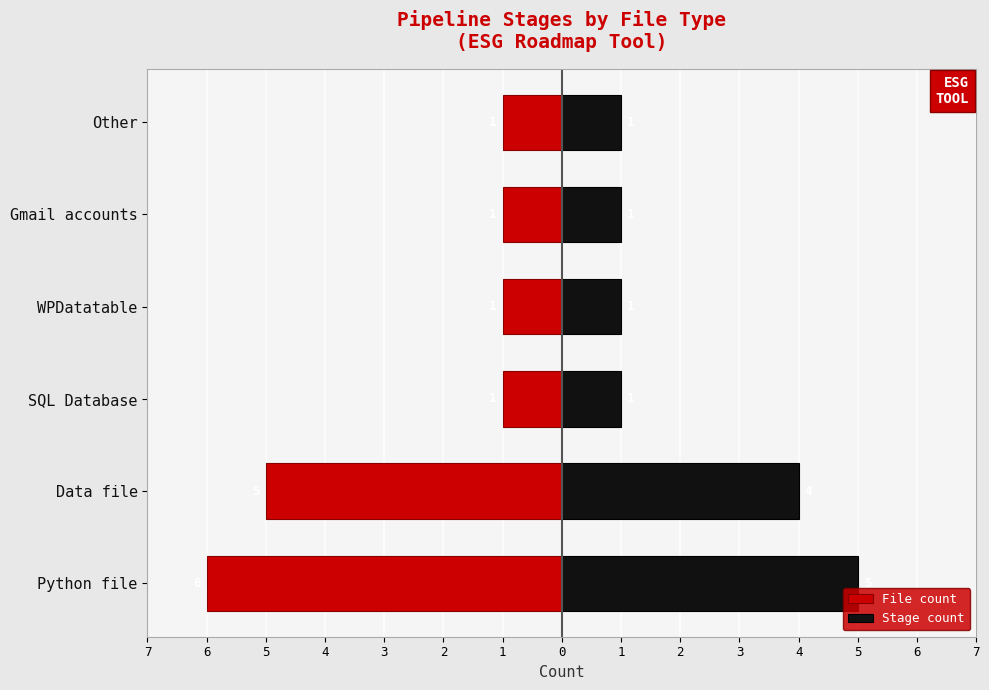

Rank the series at Data file from lowest to highest value.

File count, Stage count